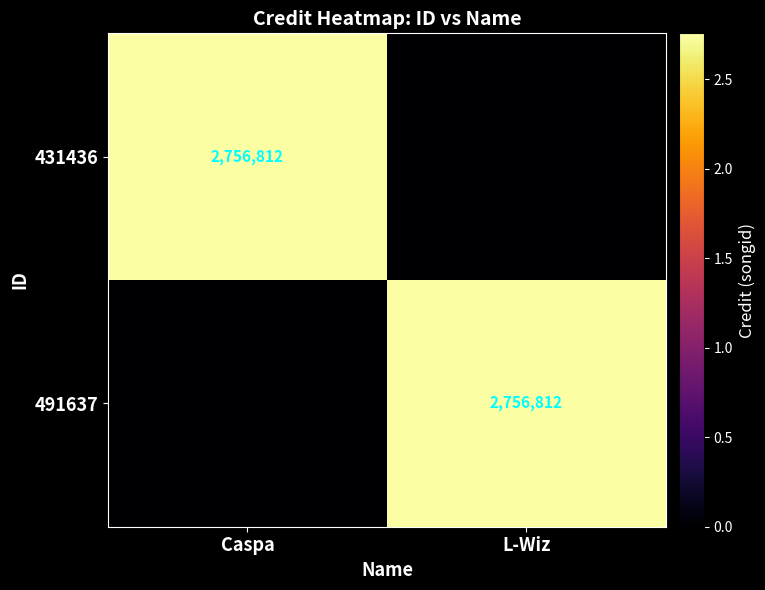

The value of 491637 at L-Wiz is 2756812. True or false?

True